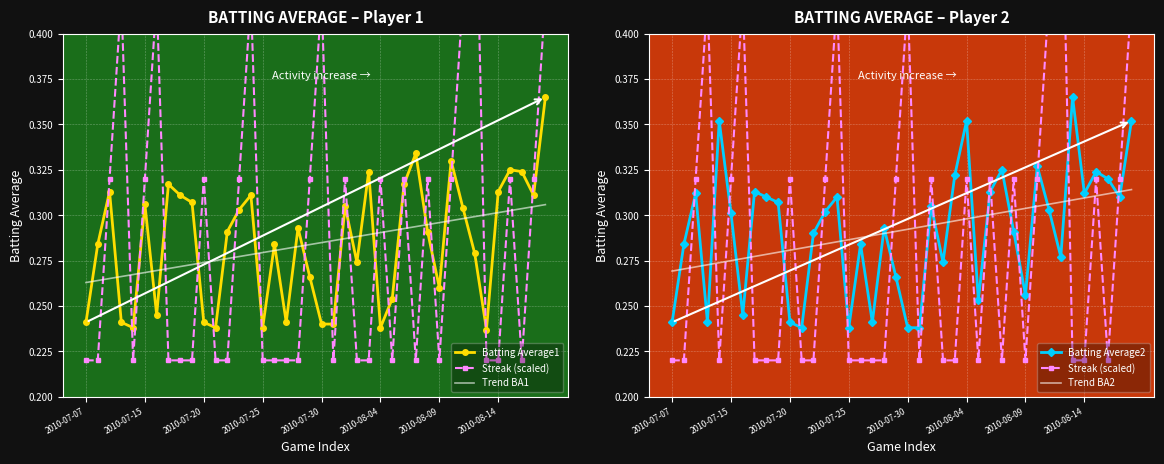

Is the value of Batting Average2 at 18 greater than the value of Trend BA1 at 2010-07-07?

Yes